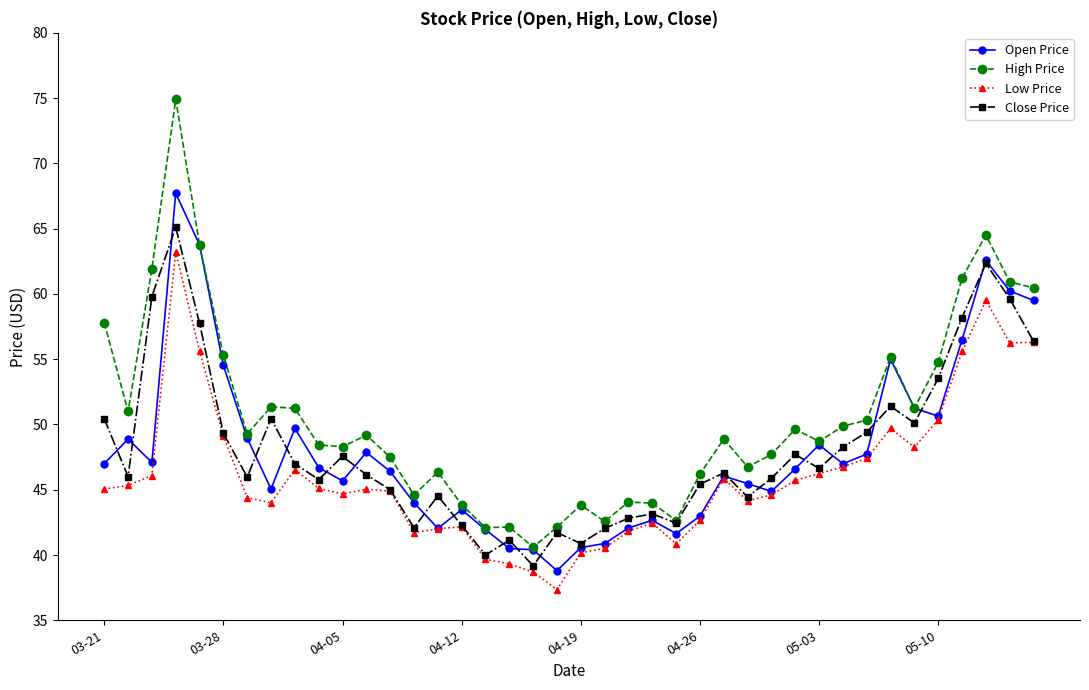

Which series has the largest total across all categories?

High Price